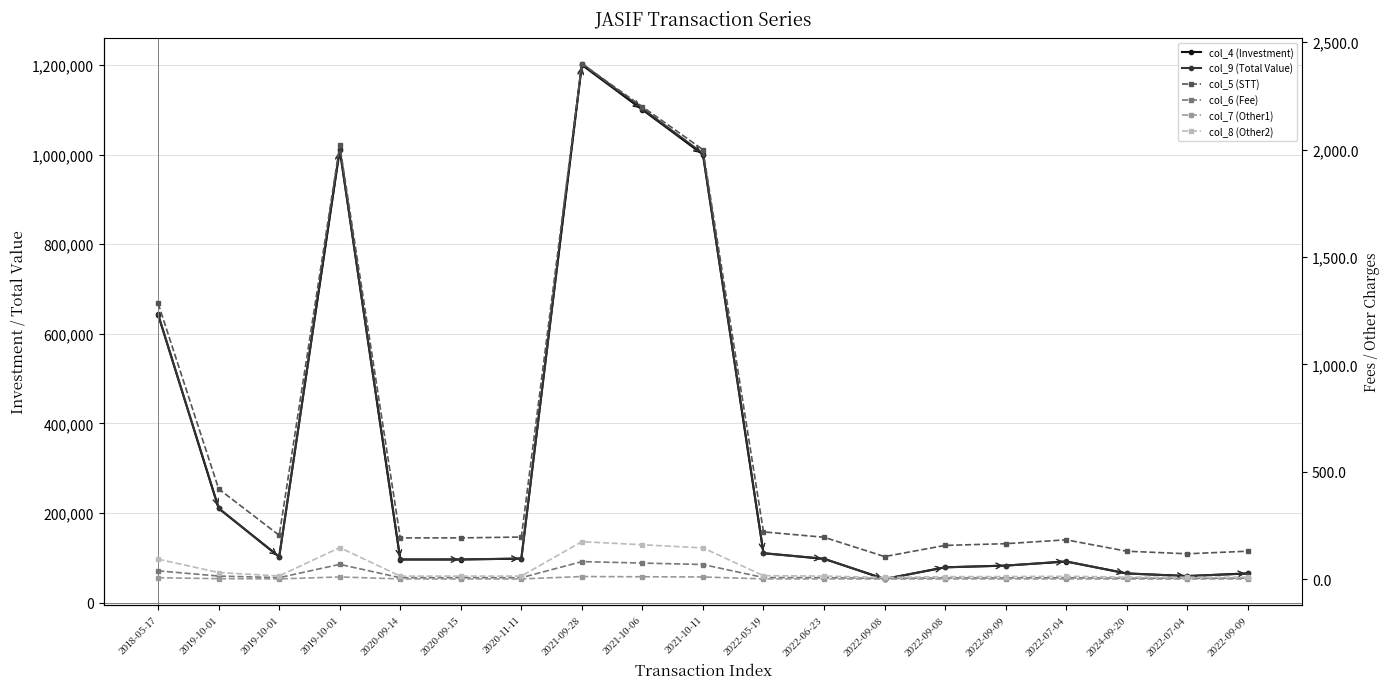

What is the total value across all series at 2021-10-11?

2004446.9